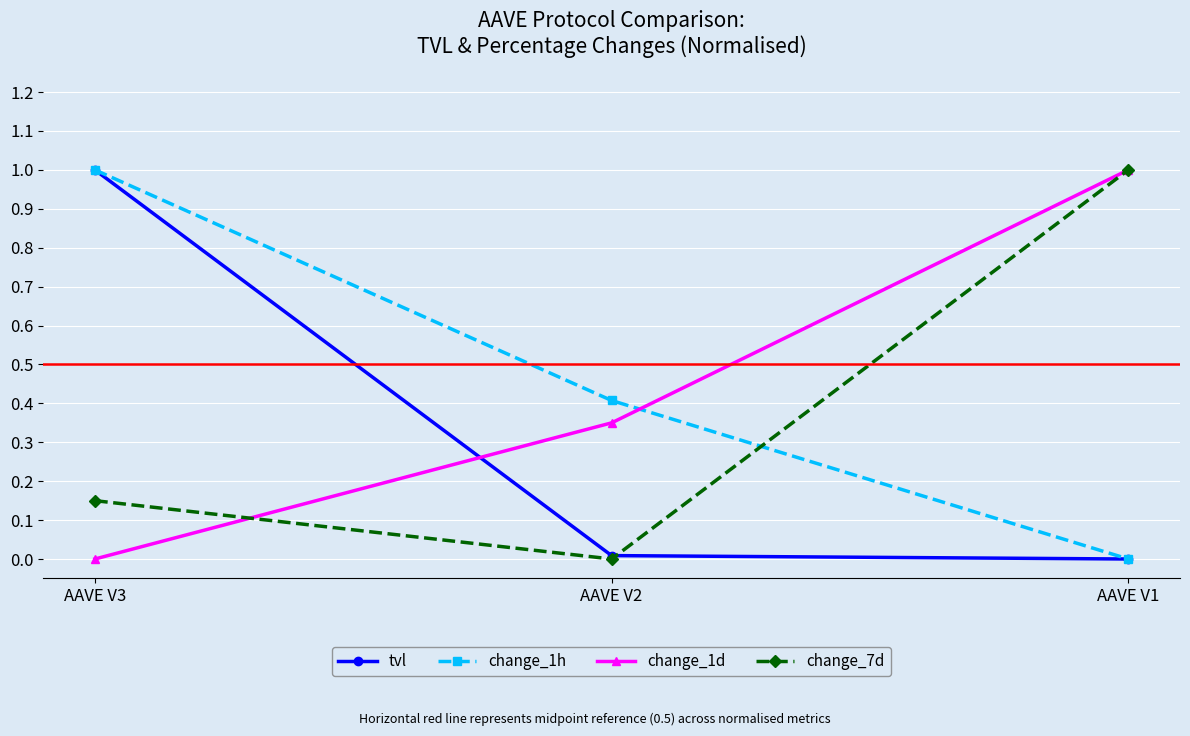

What is the average value of the change_7d series?

0.4